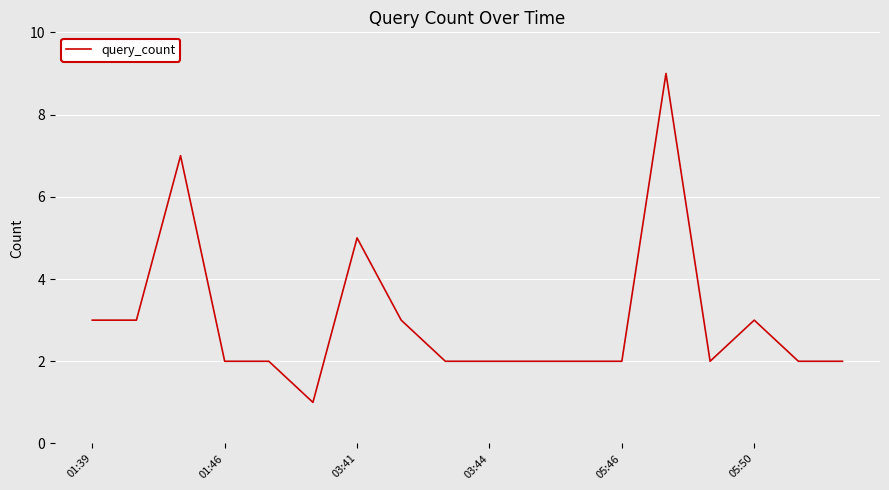

What is the greatest value displayed?

9